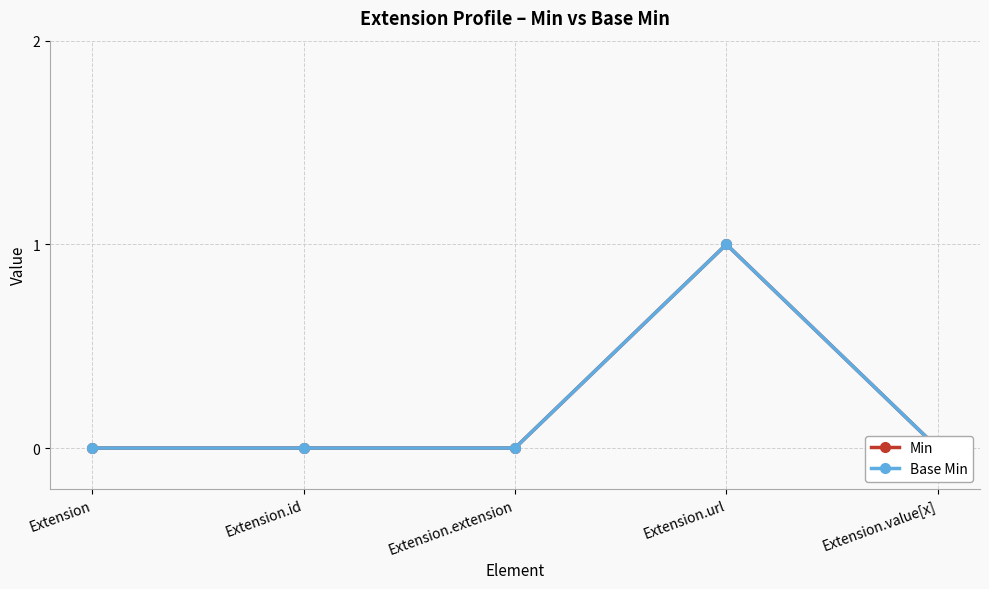

The value of Min at Extension.id is 0. True or false?

True